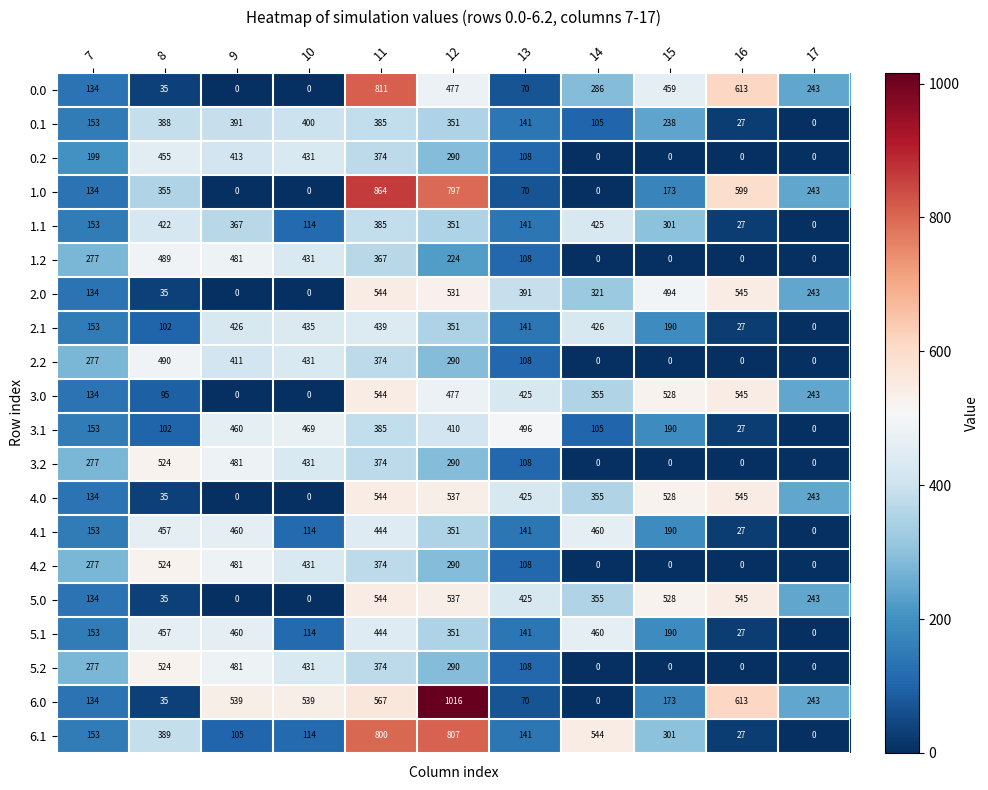

At how many categories does at least one series exceed 26?

11